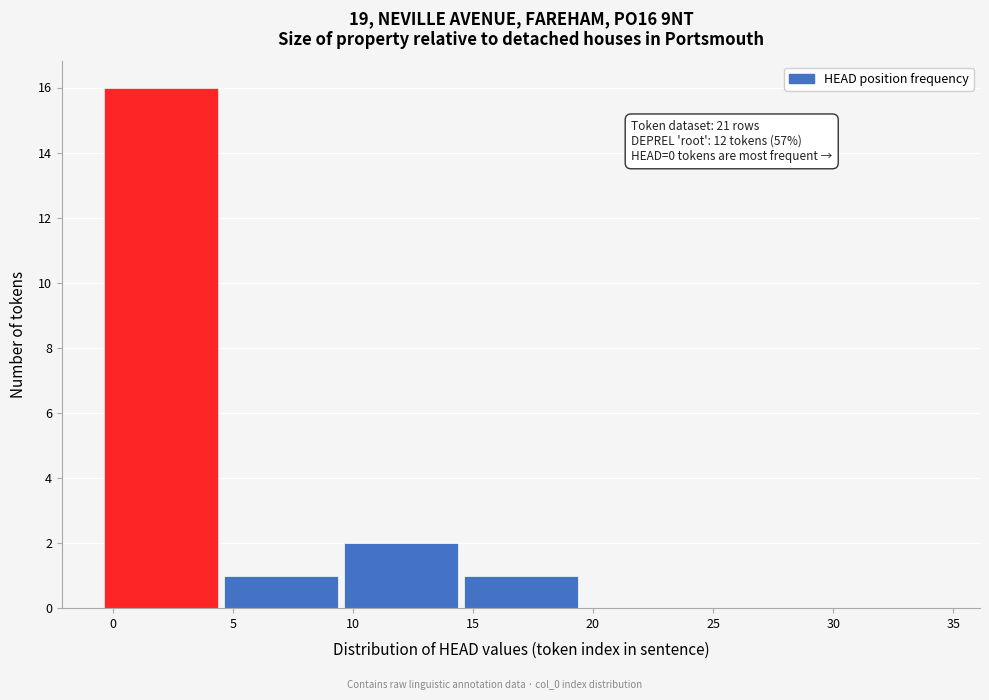

Which range on the x-axis has the tallest bar?

-0.5 to 4.5